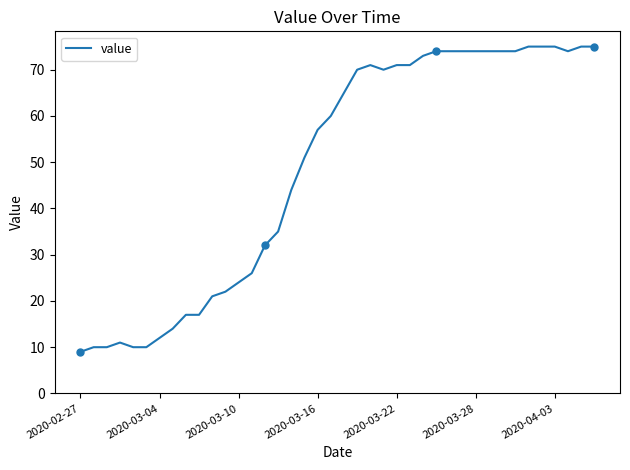

How many series are shown in this chart?

1